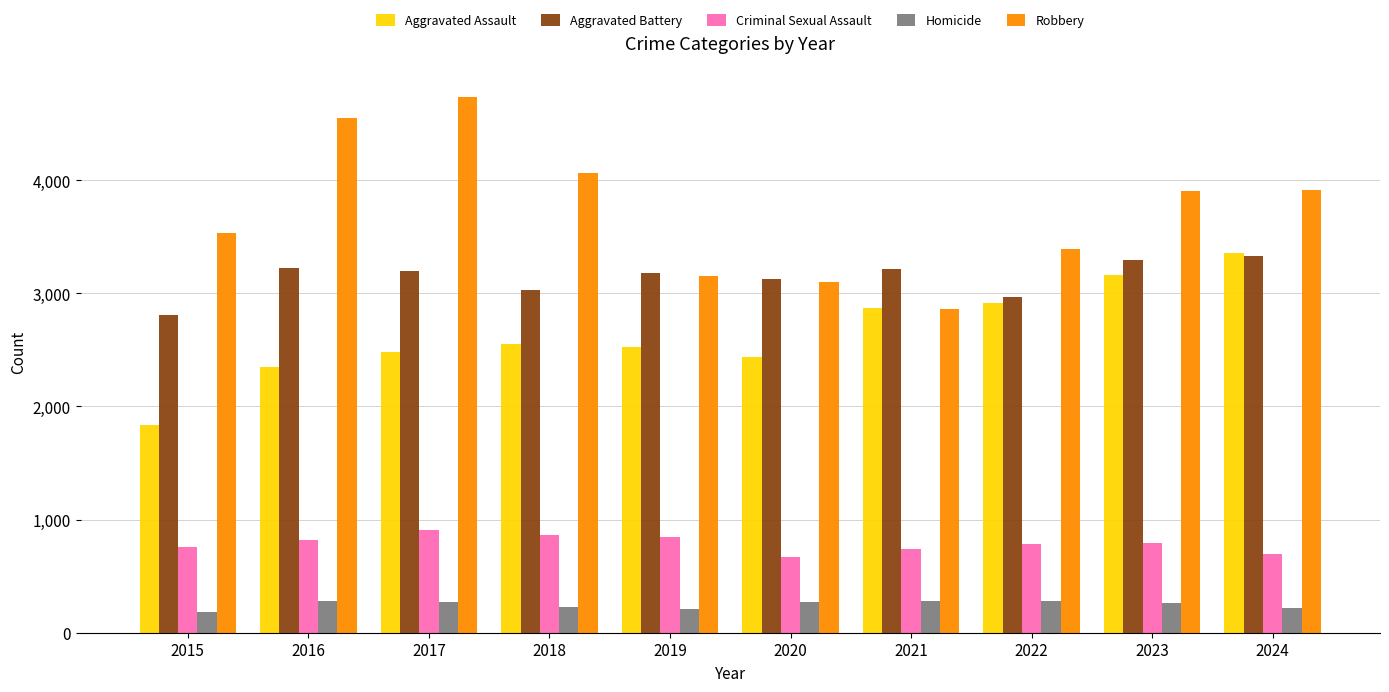

What is the difference between the maximum and minimum values in the Robbery series?

1875